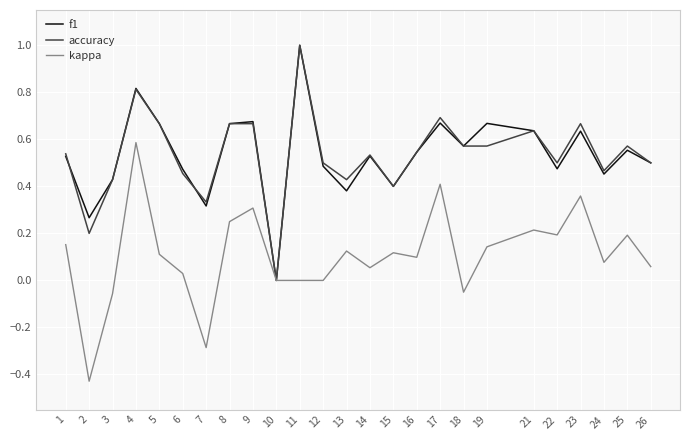

Which series changed the most between 17 and 26?

kappa